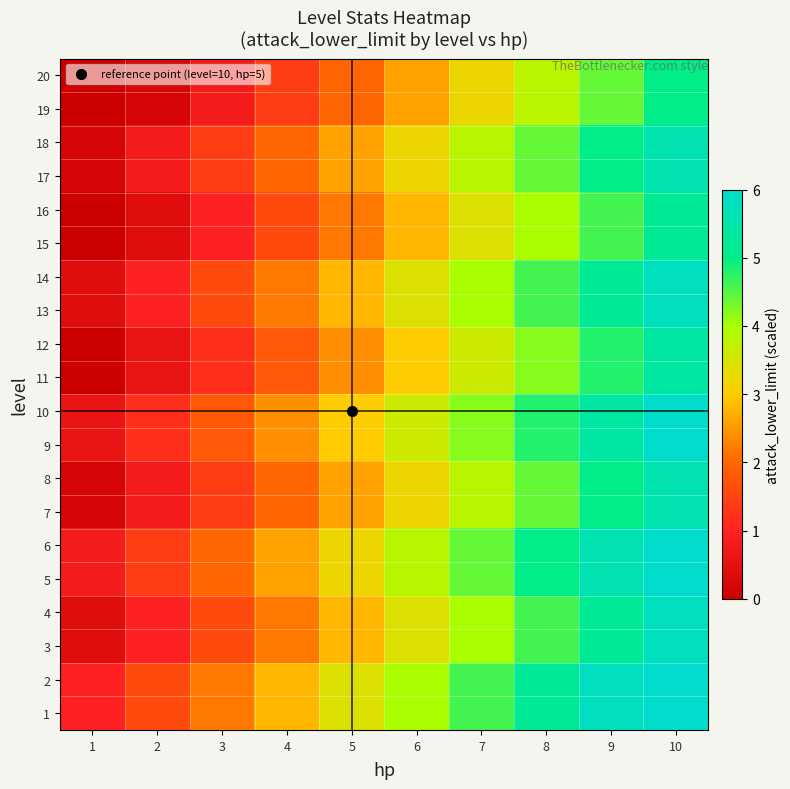

At which category is the sum across all series the highest?

10